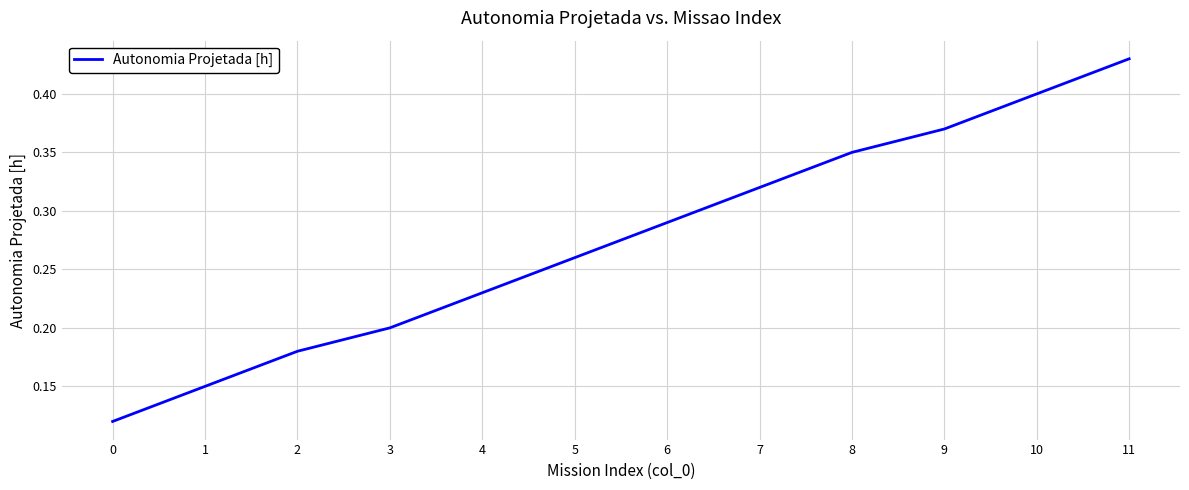

How many values are between 0 and 1?

12